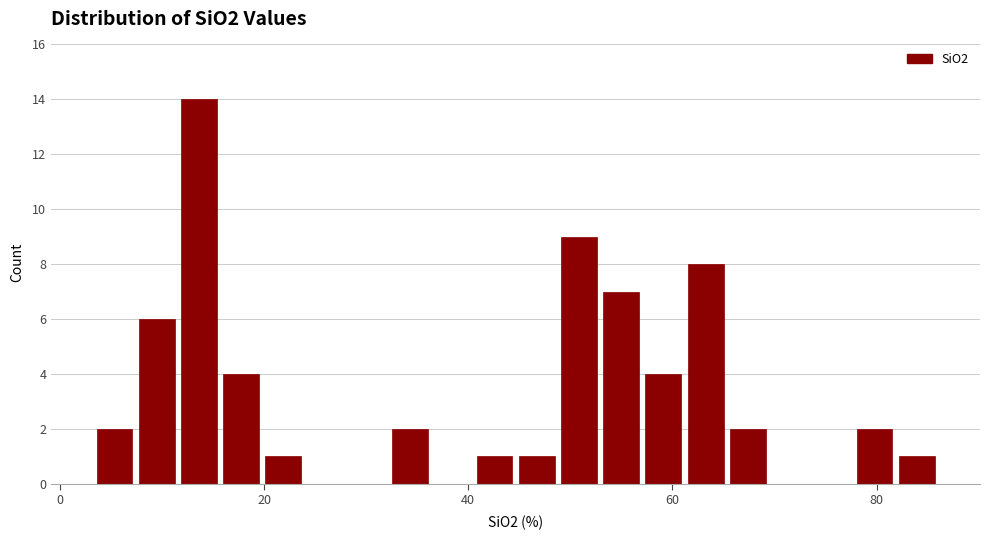

Read against the x-axis, roughly where is the centre of the tallest bar?

14